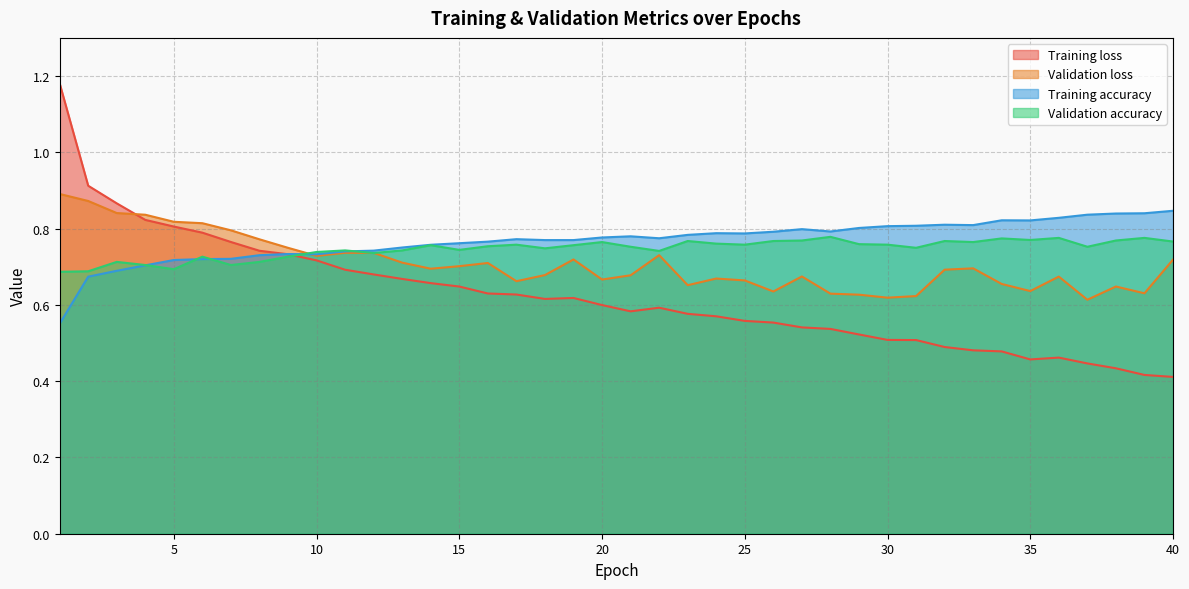

What is the average value of the Training accuracy series?

0.8